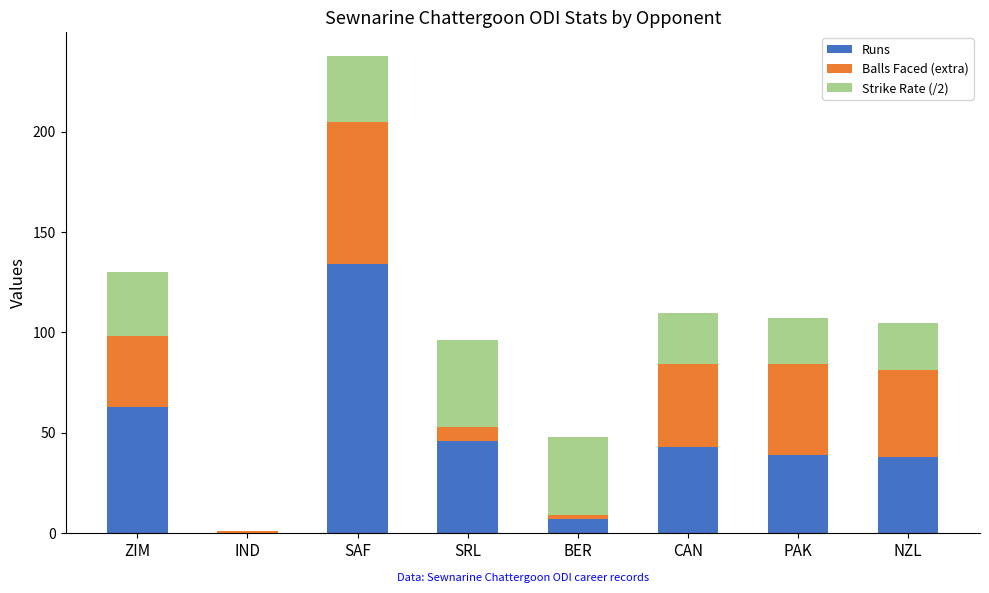

At which category is the sum across all series the highest?

SAF